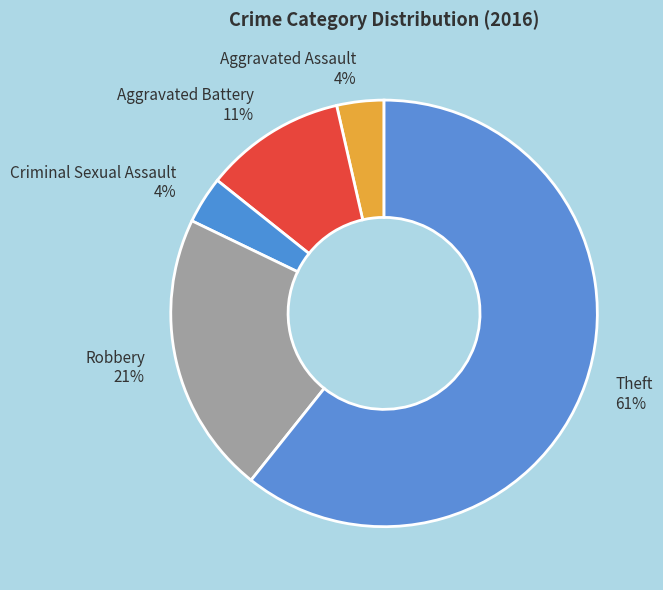

Is there any slice that represents more than half of the pie?

Yes